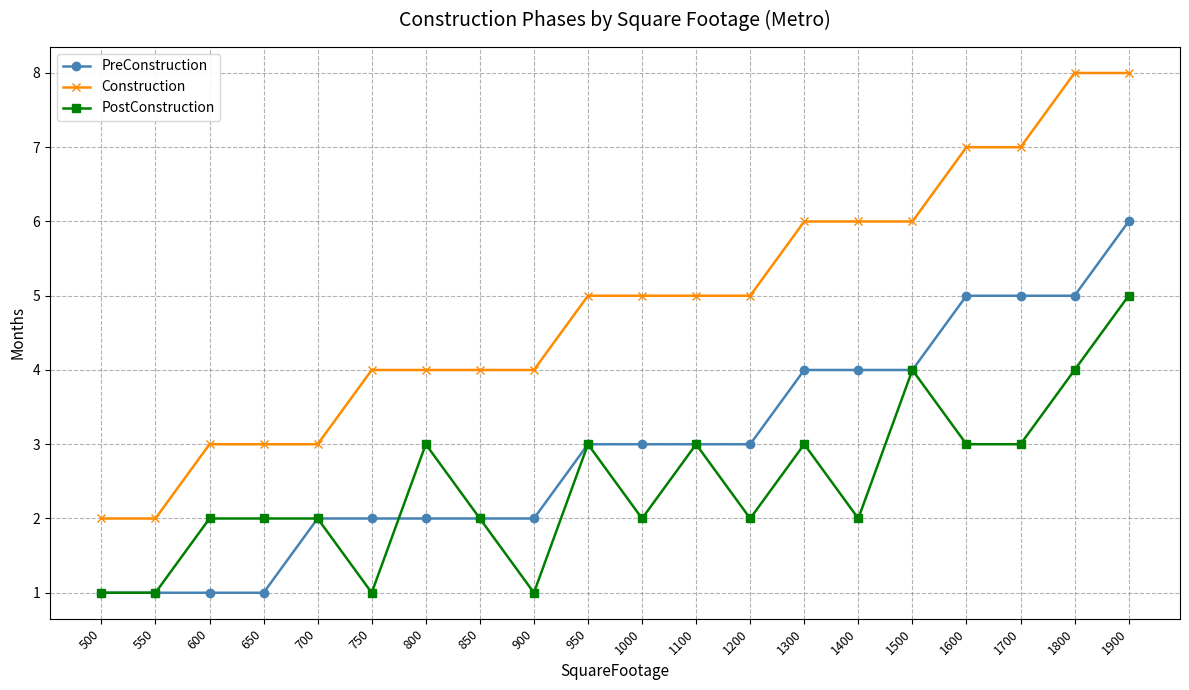

Is the value of PreConstruction at 1100 greater than the value of PostConstruction at 1200?

Yes